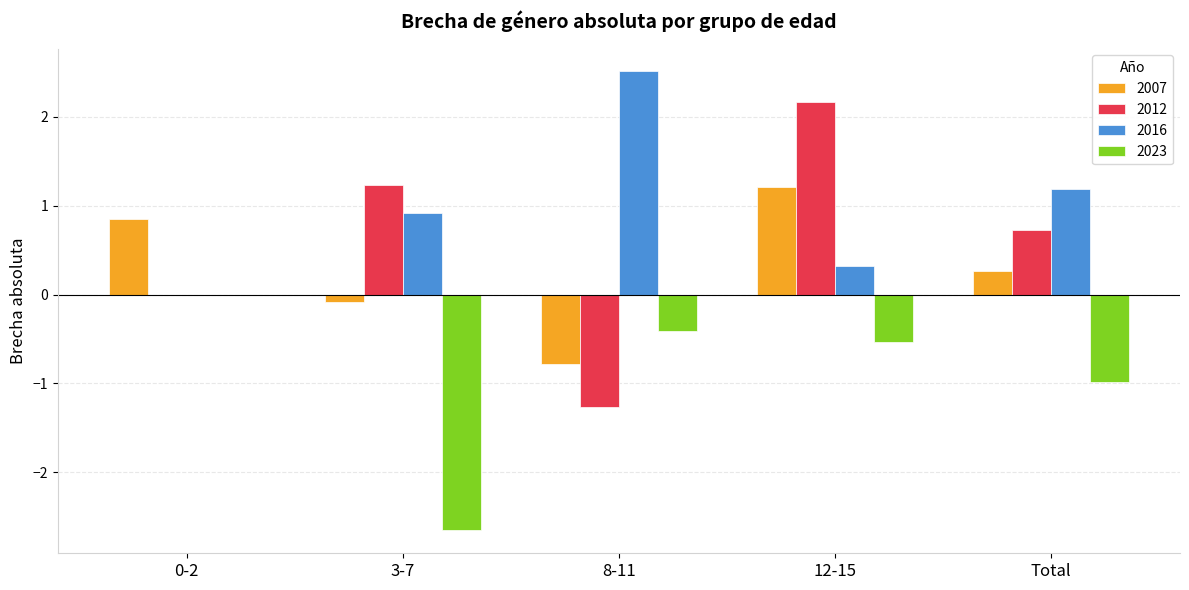

What is the sum of all 2007 values?

1.5